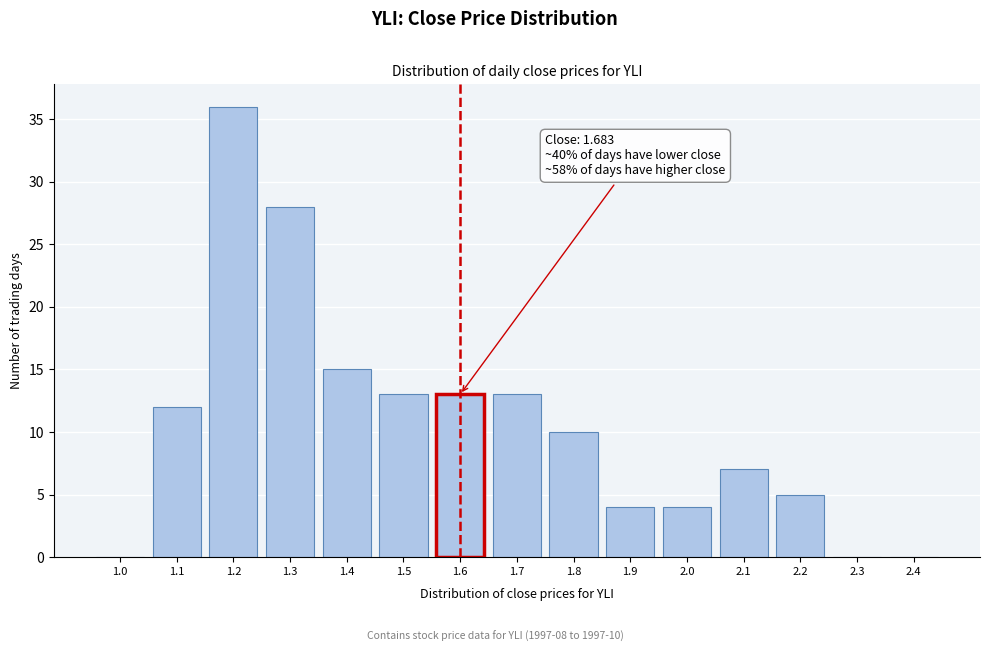

Reading left to right, list all the values displayed in this chart.

1.0=0	1.1=12	1.2=36	1.3=28	1.4=15	1.5=13	1.6=13	1.7=13	1.8=10	1.9=4	2.0=4	2.1=7	2.2=5	2.3=0	2.4=0